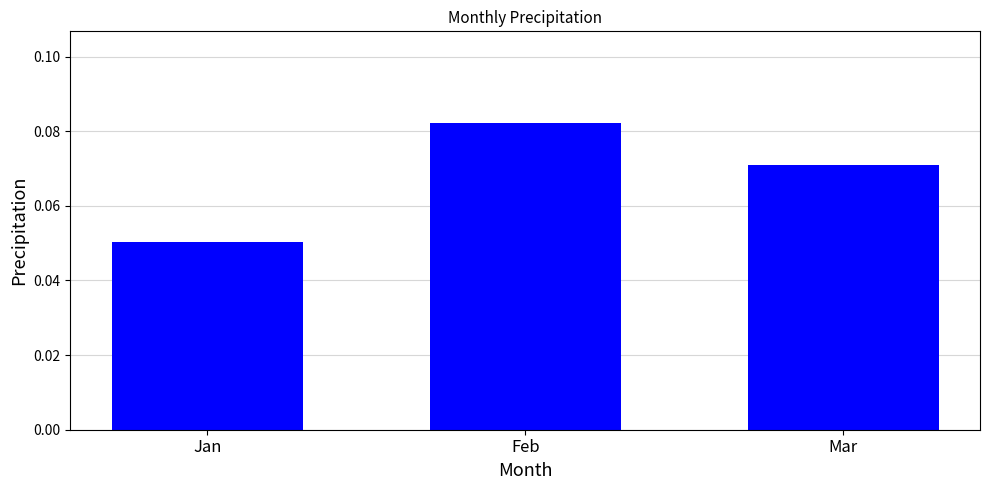

True or false: the data shows 0.0 at Mar.

False